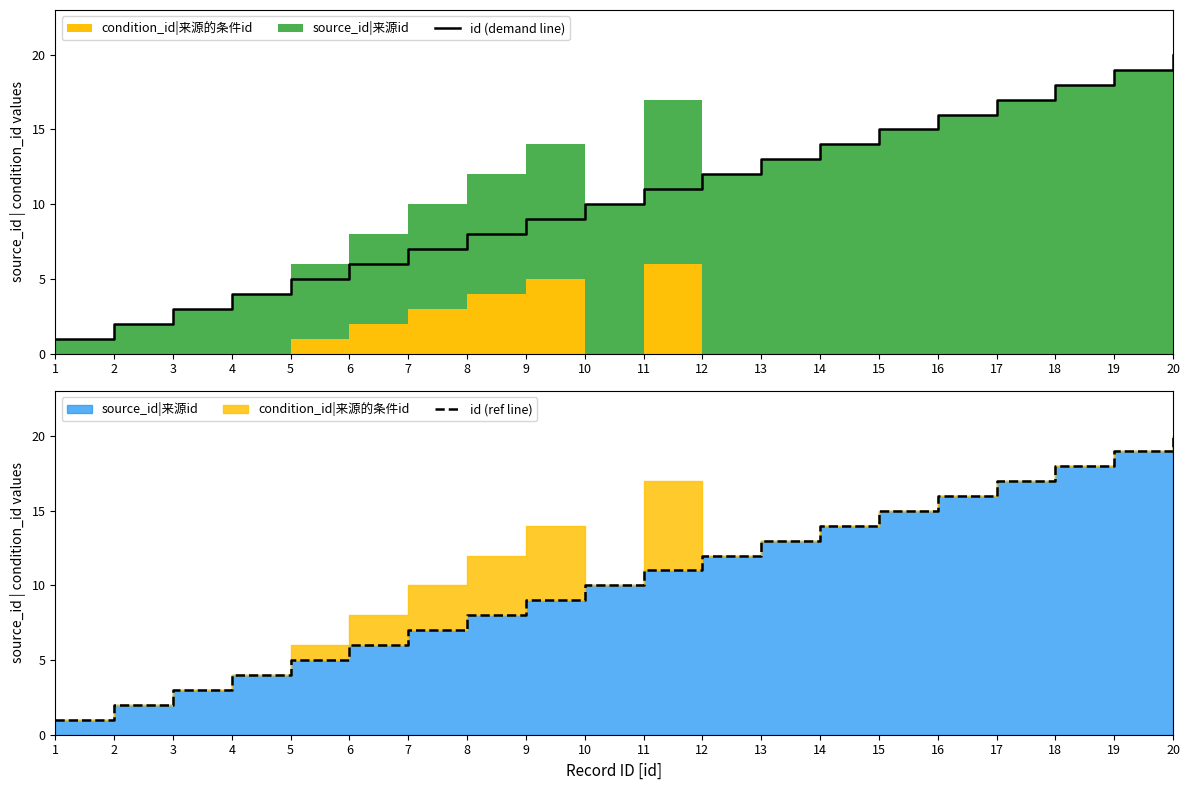

How many categories are shown in the chart?

20